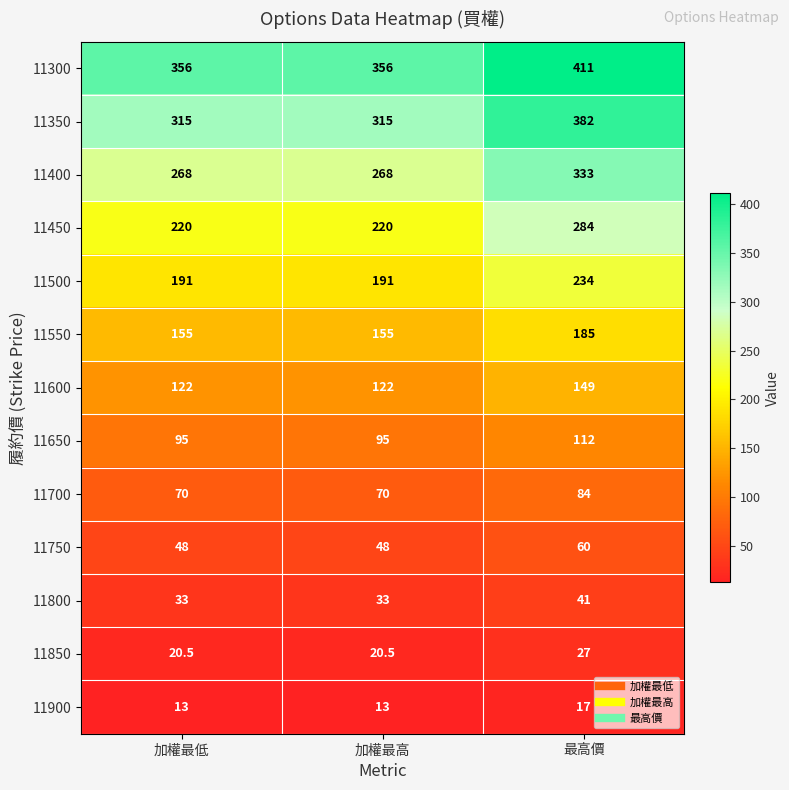

Count the 11350 values in the range 315 to 382.

3